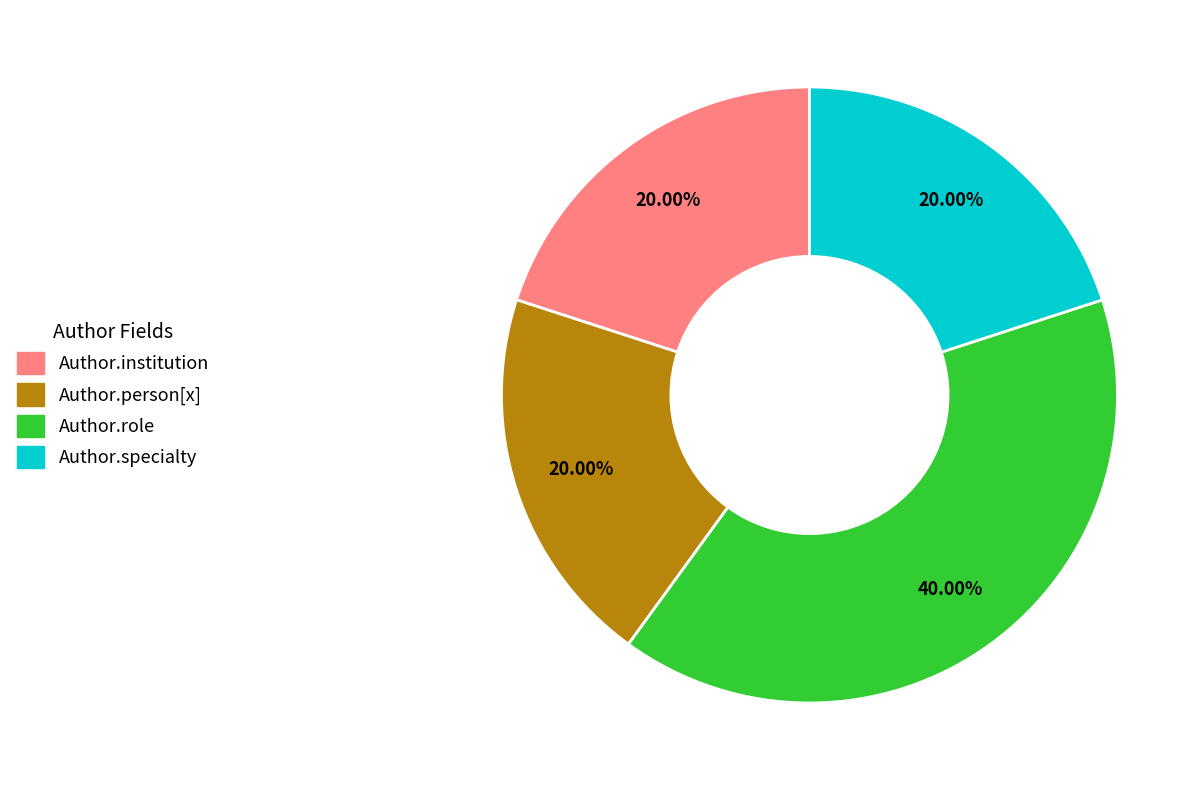

Which slice is the largest?

Author.role